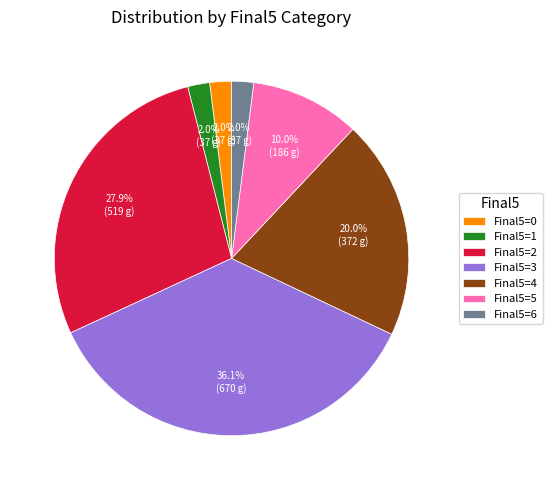

Which category has the biggest portion of the pie?

Final5=3